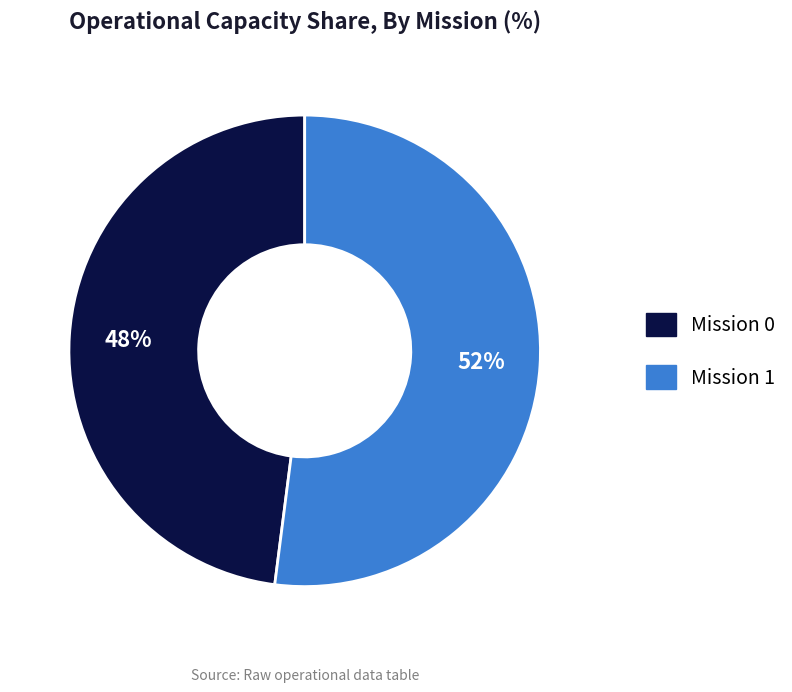

To the nearest percent, what is the average slice percentage?

50%